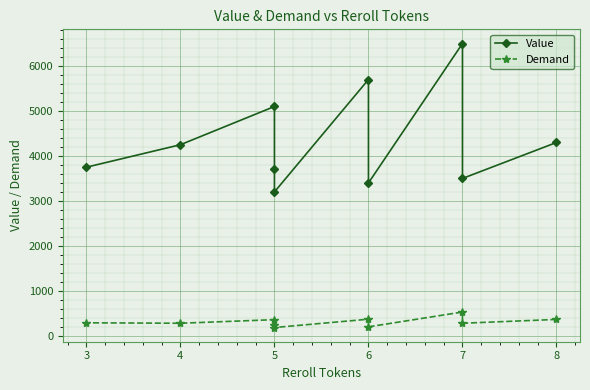

The value of Value at 6 is 1071. True or false?

False